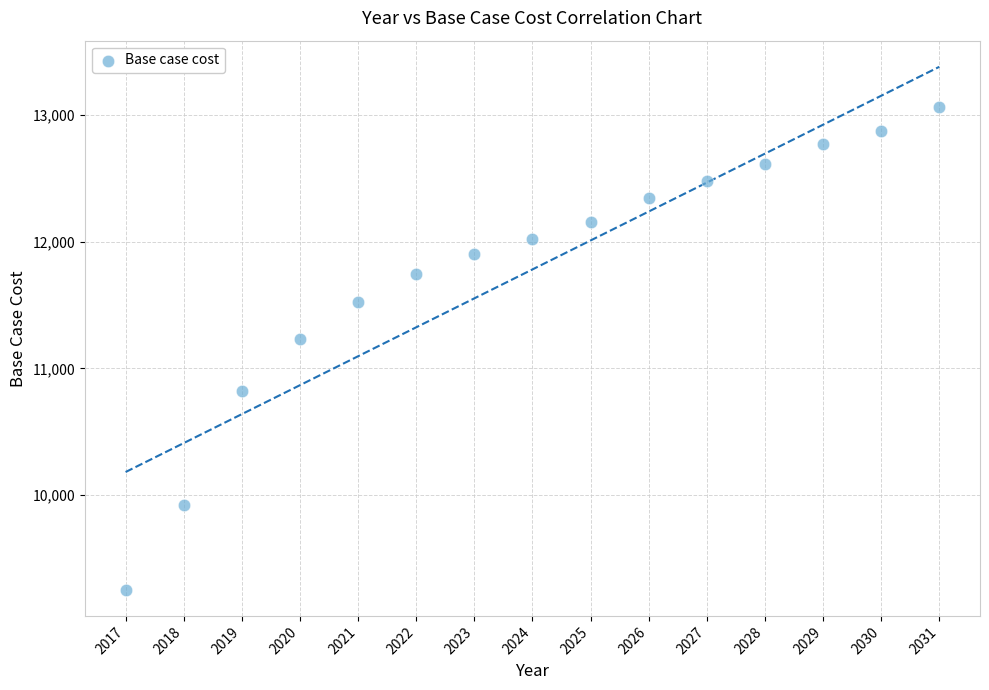

What Y value in the scatter plot is closest to 11157?

11233.9